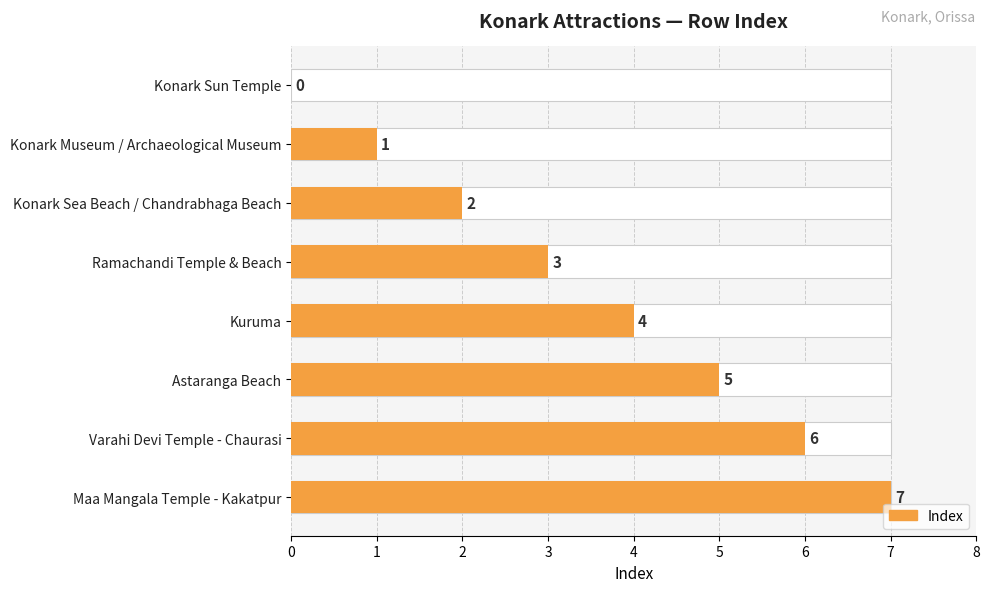

The chart shows a value of 0 at Konark Museum / Archaeological Museum. True or false?

False